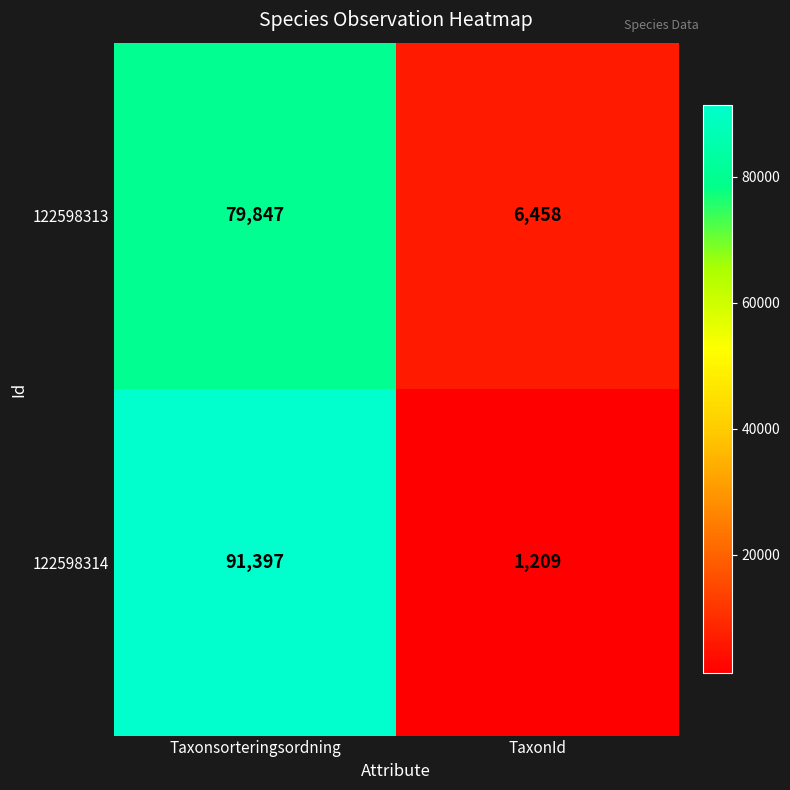

What is the sum of all 122598313 values?

86305